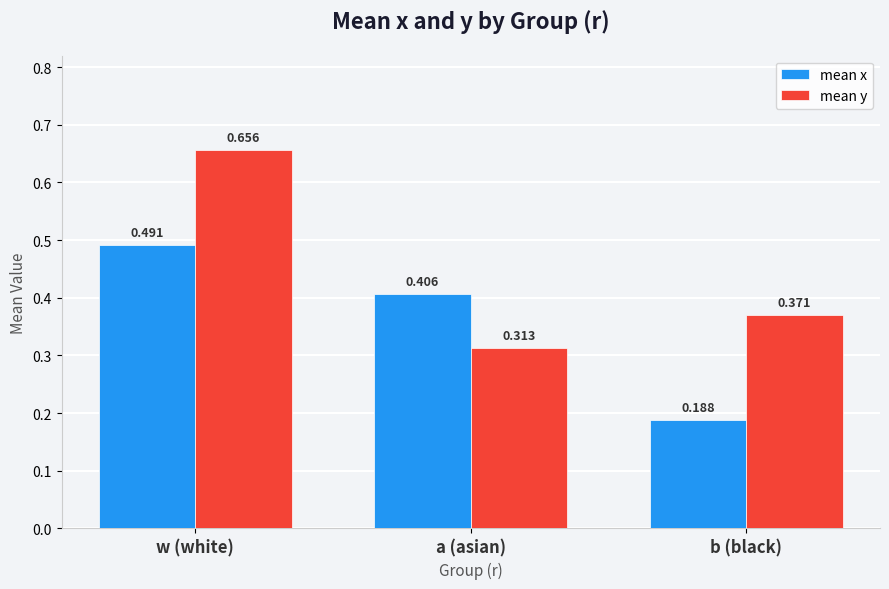

At which label is mean x closest to 0?

b (black)